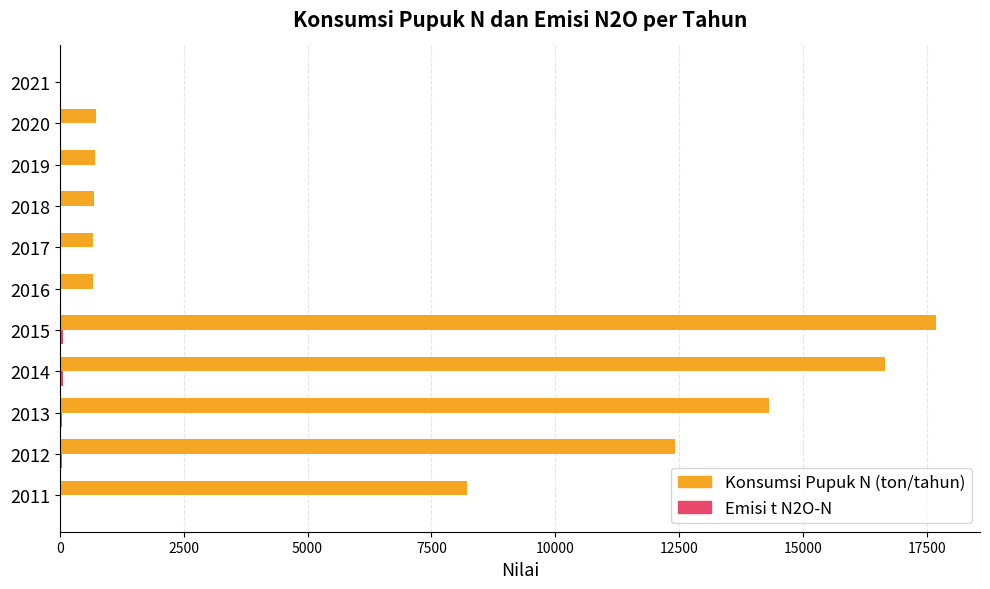

At which label is Konsumsi Pupuk N (ton/tahun) closest to 8844?

2011